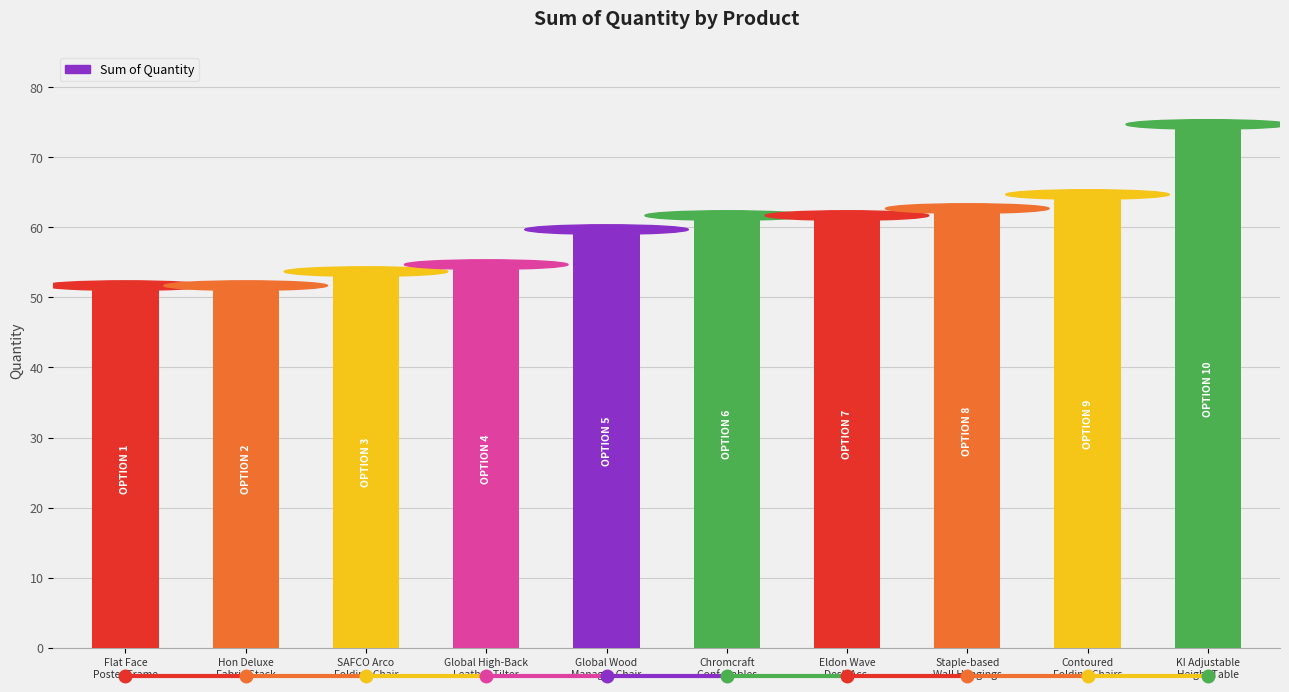

How many distinct data groups are displayed?

1